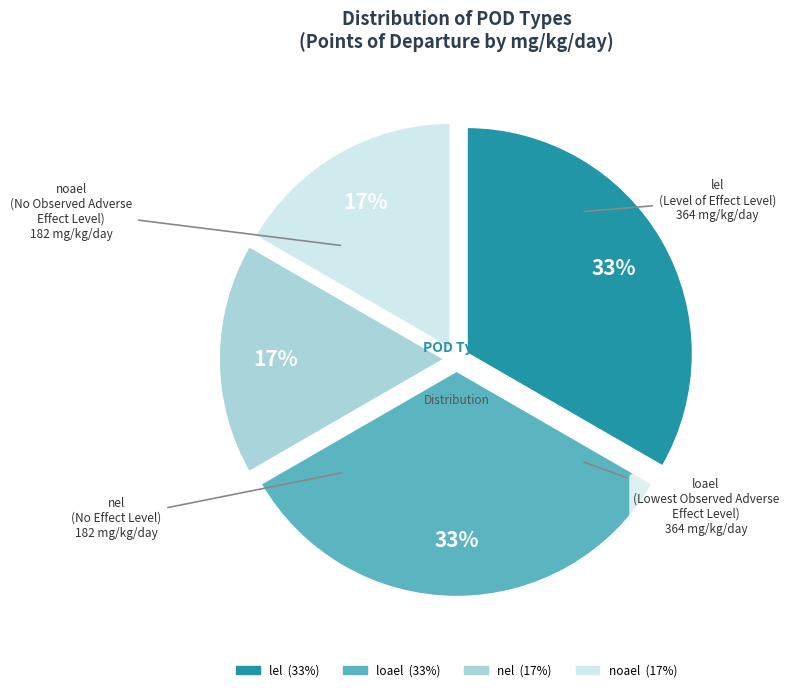

Is lel the majority of the pie?

No